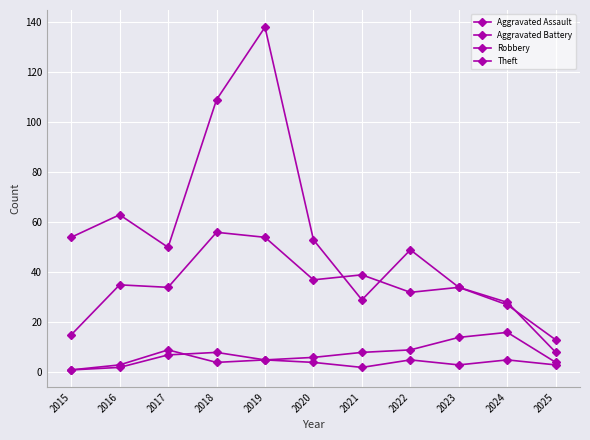

Is this an area chart (filled region under the line)?

No